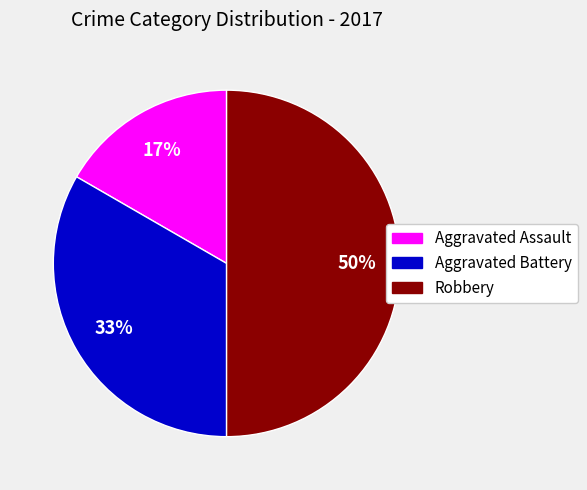

Is Aggravated Battery the majority of the pie?

No